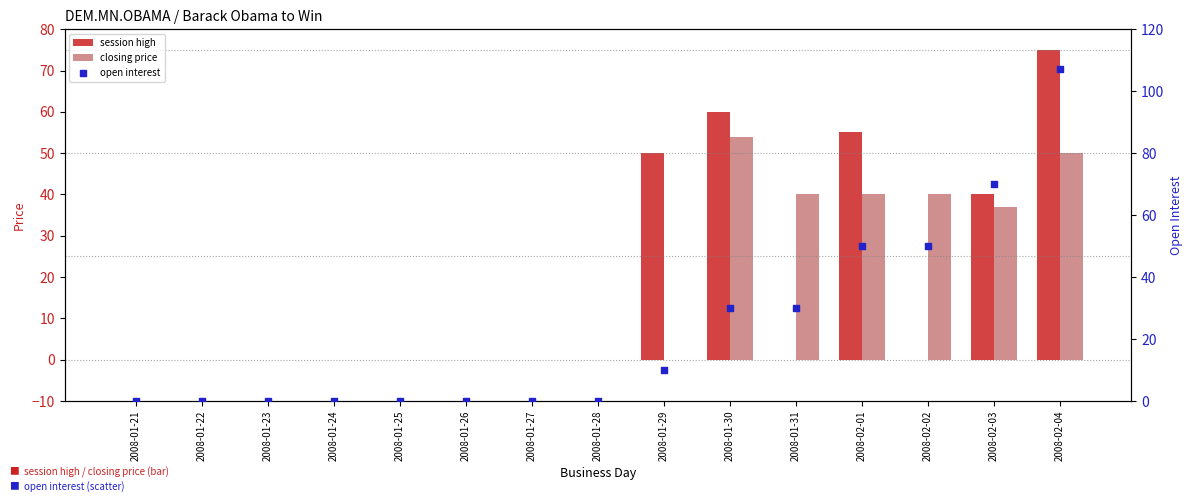

What are all the series names shown in the legend?

session high, closing price, open interest